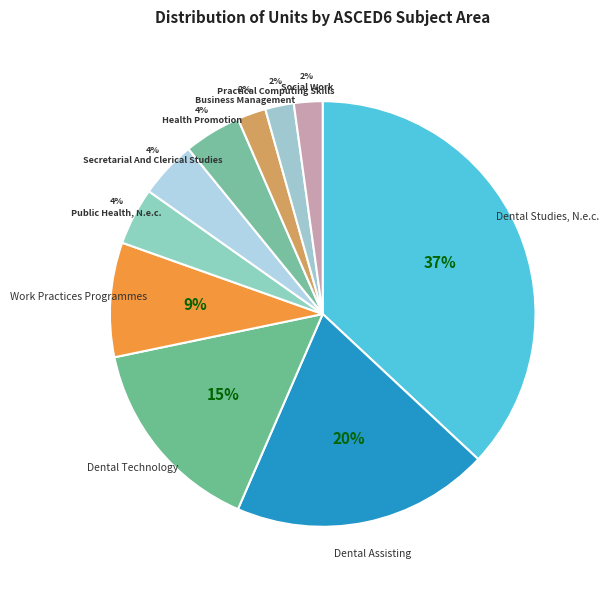

What is the total percentage of Dental Technology and Practical Computing Skills?

17.4%